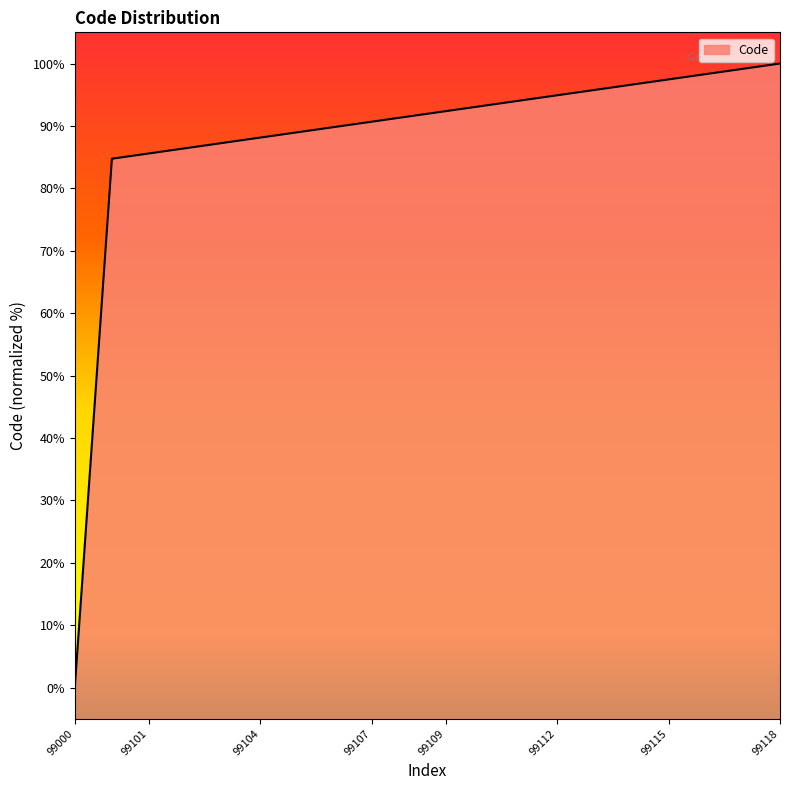

What is the value of the 12th point from the left?

93.2